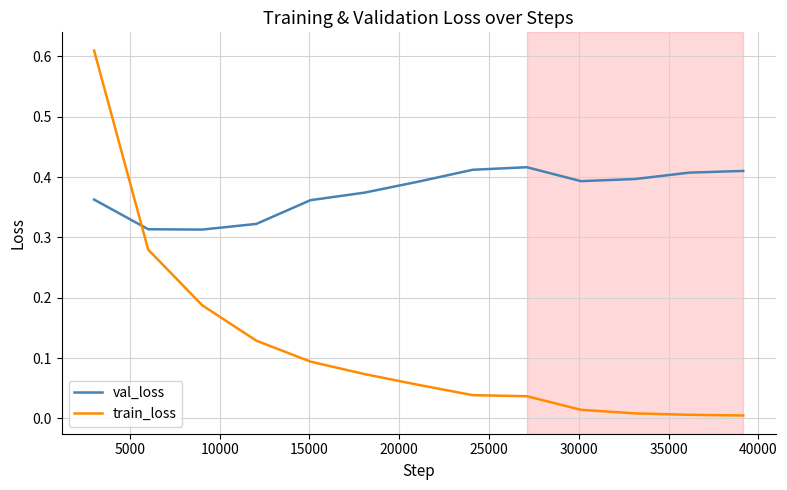

Which series has the largest range (max minus min)?

train_loss